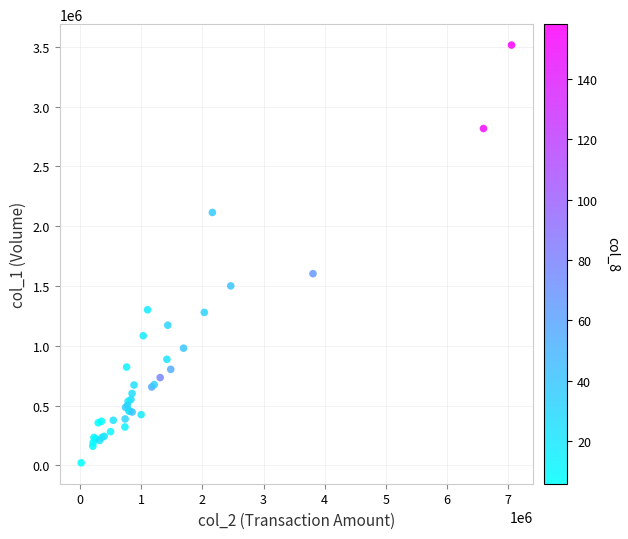

What Y value in the scatter plot is closest to 1768000?

1603000